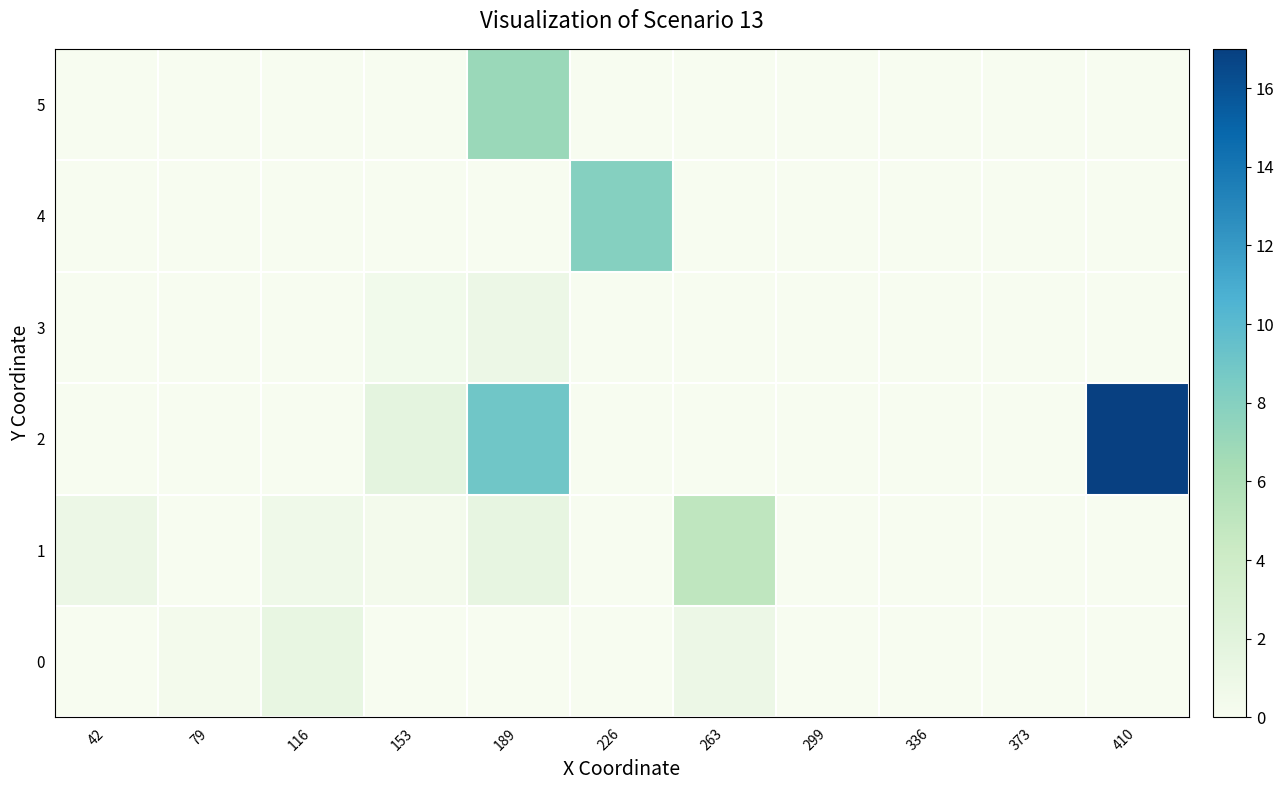

Which series has the largest range (max minus min)?

2